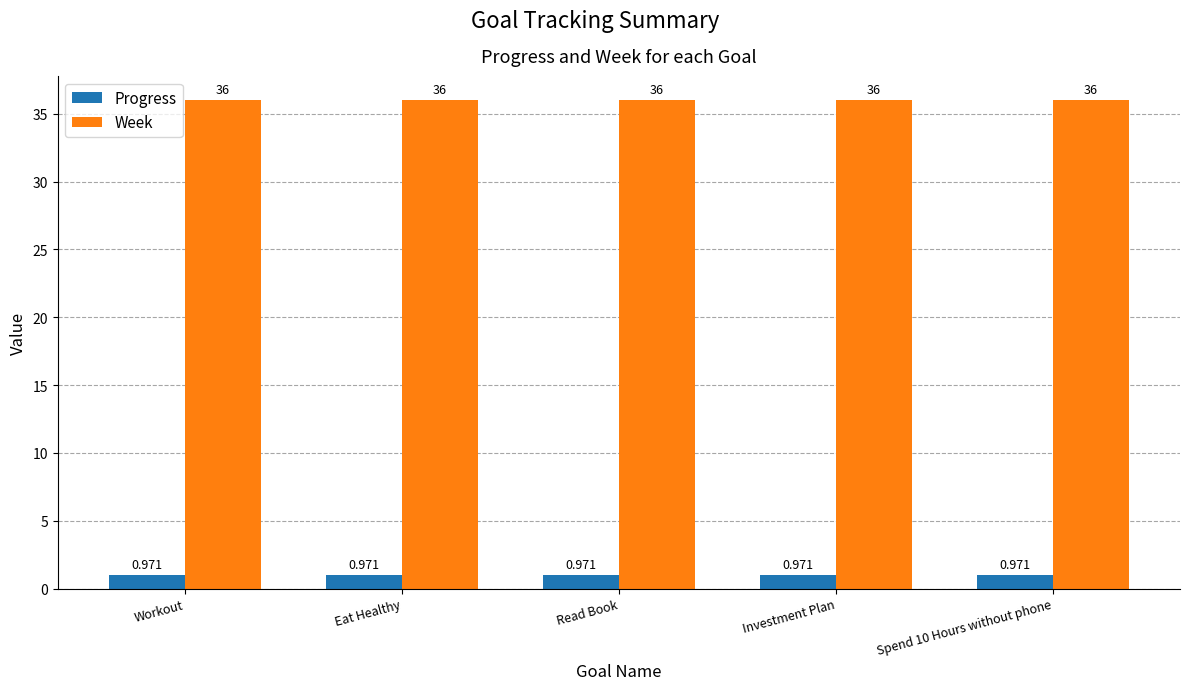

Rank the series by their maximum value, from highest to lowest.

Week, Progress